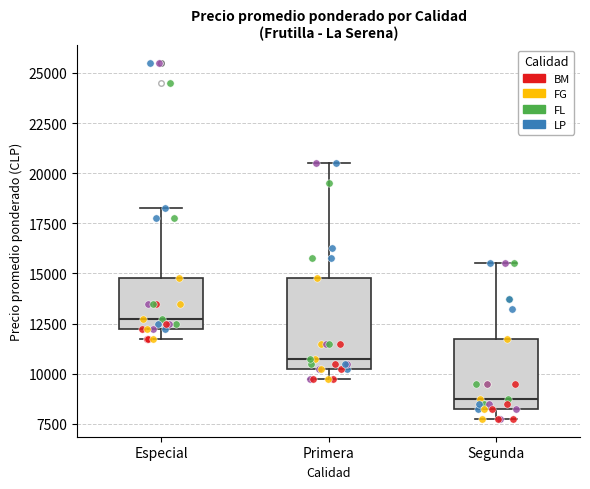

Which box has the highest median line?

Especial